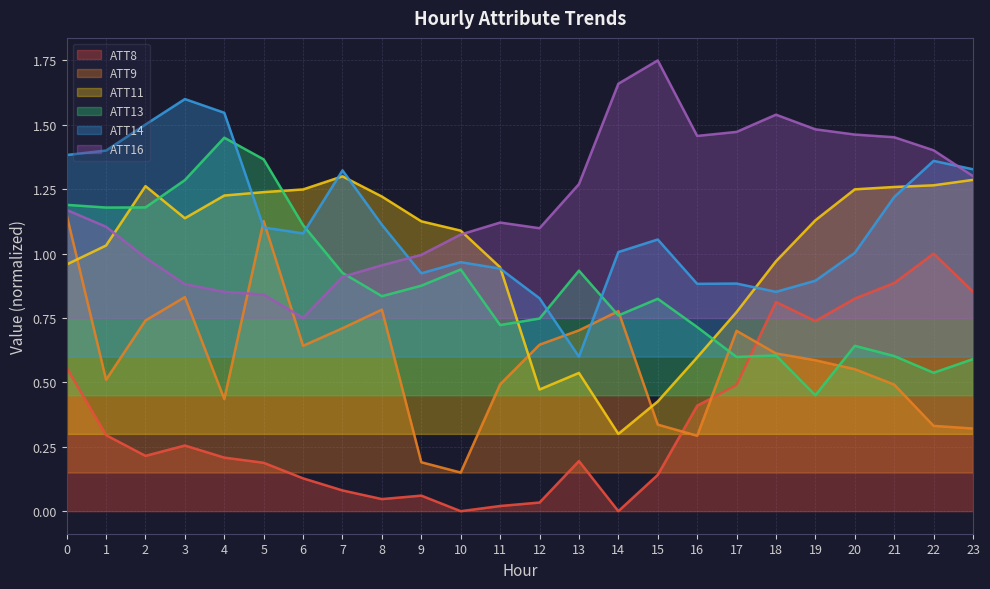

Reading left to right, extract all data points from this chart.

ATT8: 0.6	0.3	0.2	0.3	0.2	0.2	0.1	0.1	0.0	0.1	0.0	0.0	0.0	0.2	0.0	0.1	0.4	0.5	0.8	0.7	0.8	0.9	1.0	0.9
ATT9: 1.1	0.5	0.7	0.8	0.4	1.1	0.6	0.7	0.8	0.2	0.1	0.5	0.6	0.7	0.8	0.3	0.3	0.7	0.6	0.6	0.6	0.5	0.3	0.3
ATT11: 1.0	1.0	1.3	1.1	1.2	1.2	1.2	1.3	1.2	1.1	1.1	0.9	0.5	0.5	0.3	0.4	0.6	0.8	1.0	1.1	1.2	1.3	1.3	1.3
ATT13: 1.2	1.2	1.2	1.3	1.4	1.4	1.1	0.9	0.8	0.9	0.9	0.7	0.7	0.9	0.8	0.8	0.7	0.6	0.6	0.4	0.6	0.6	0.5	0.6
ATT14: 1.4	1.4	1.5	1.6	1.5	1.1	1.1	1.3	1.1	0.9	1.0	0.9	0.8	0.6	1.0	1.1	0.9	0.9	0.9	0.9	1.0	1.2	1.4	1.3
ATT16: 1.2	1.1	1.0	0.9	0.9	0.8	0.8	0.9	1.0	1.0	1.1	1.1	1.1	1.3	1.7	1.8	1.5	1.5	1.5	1.5	1.5	1.5	1.4	1.3